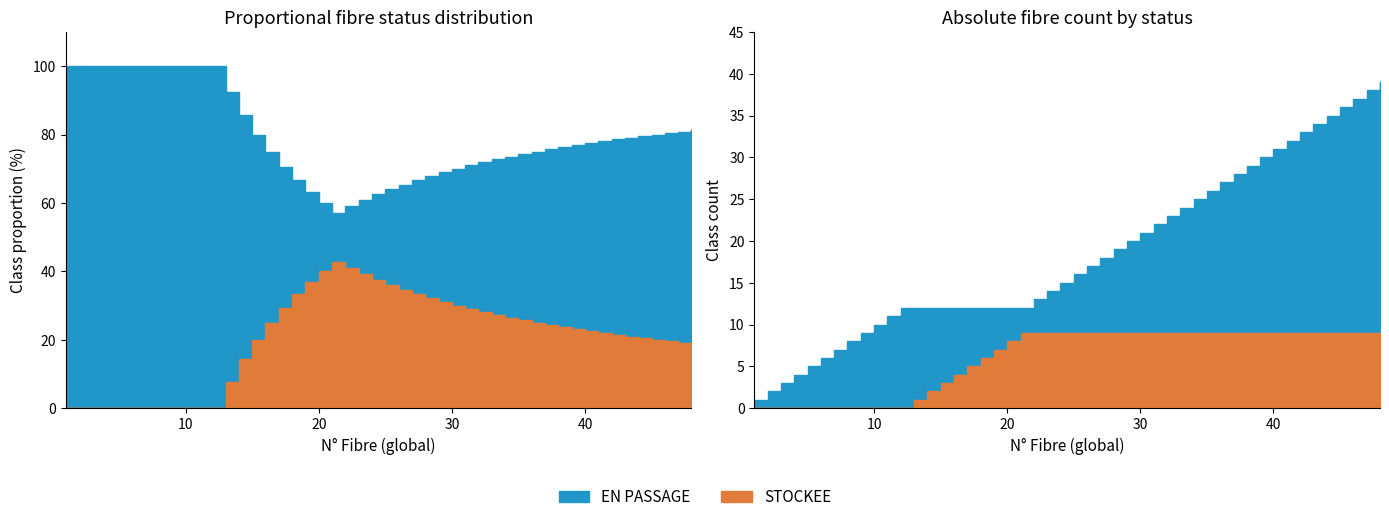

What are all the series names shown in the legend?

EN PASSAGE, STOCKEE